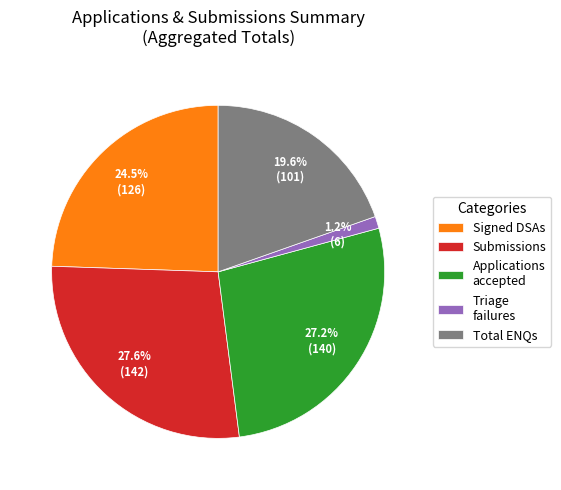

Does any single category account for the majority?

No